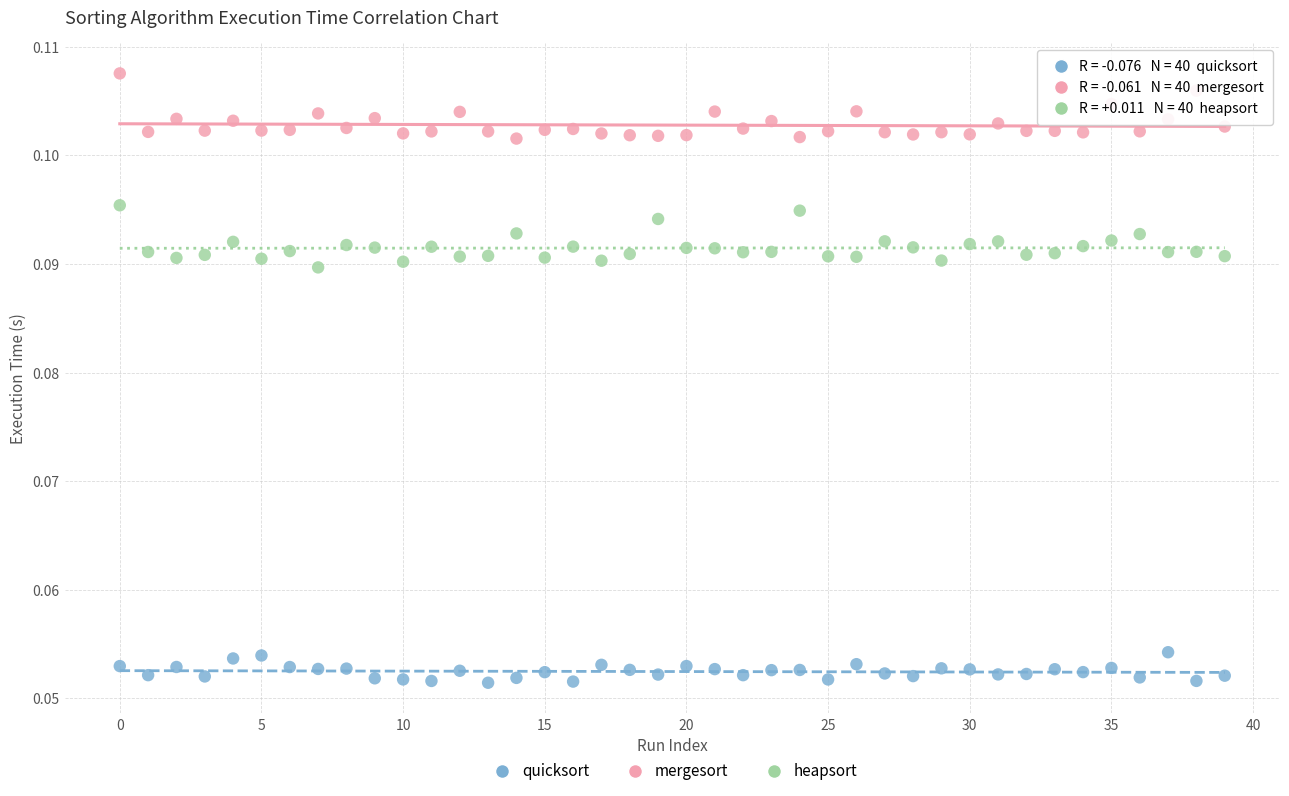

Which series contains the lowest Y value?

quicksort